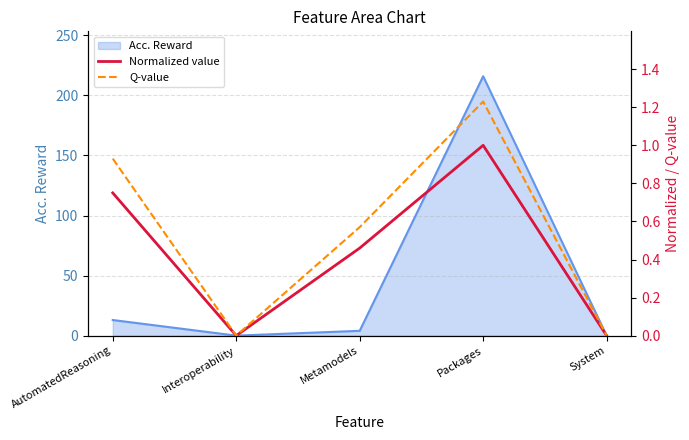

At which label does Acc. Reward reach its peak?

Packages